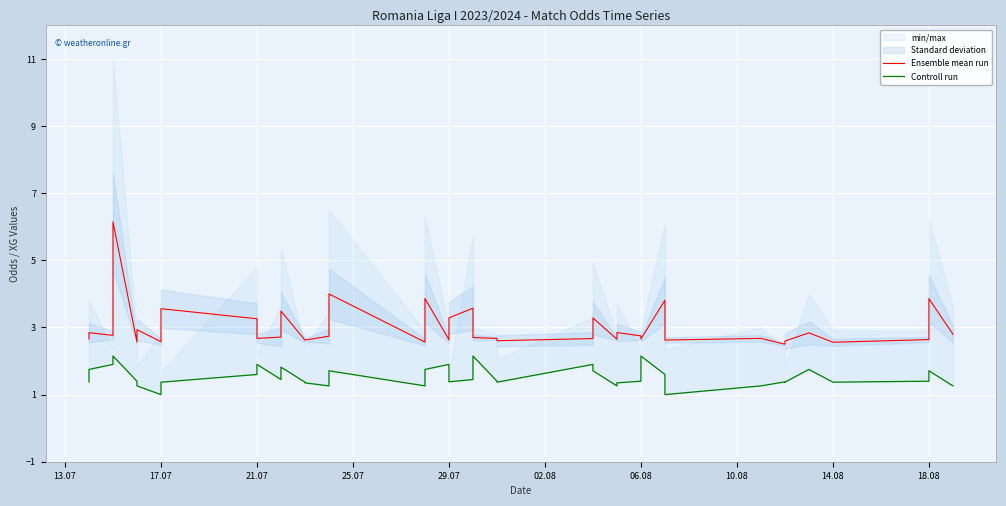

List the series in order of their peak value, lowest first.

Controll run, Ensemble mean run